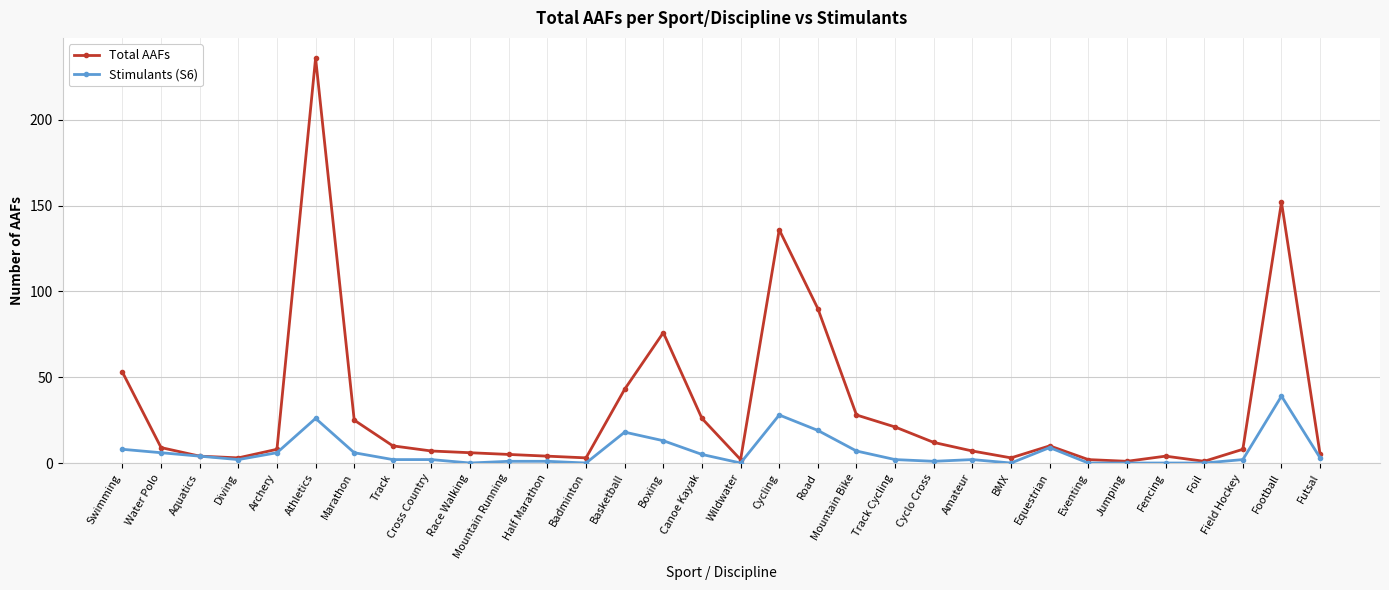

What is the difference between the Total AAFs values at Half Marathon and Race Walking?

2